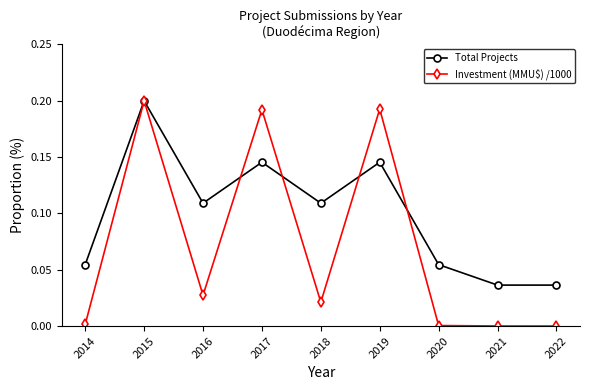

Which series has the widest spread of values?

Investment (MMU$) /1000